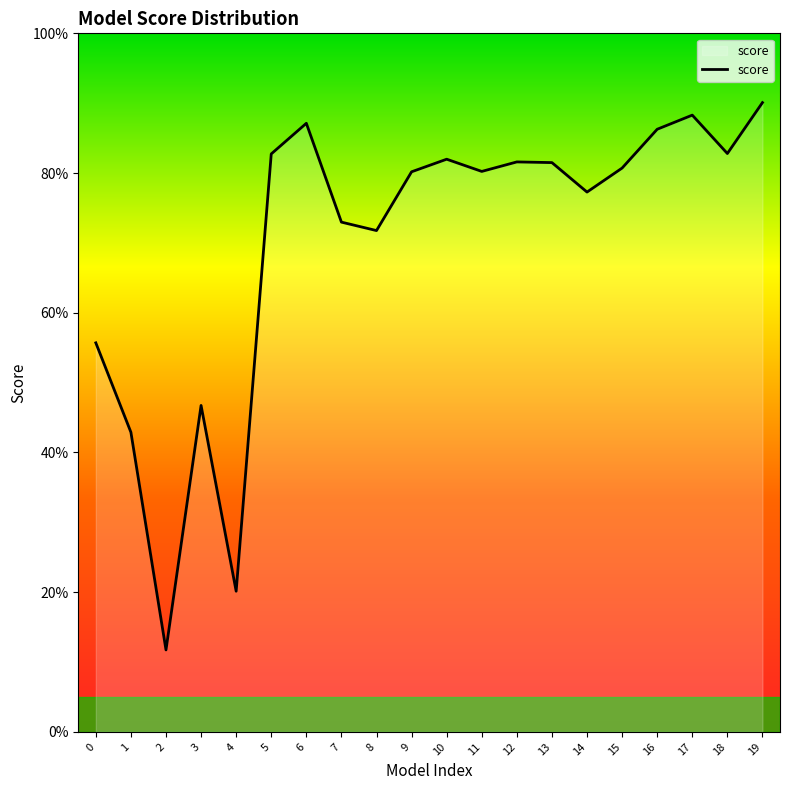

Rank the categories by value from lowest to highest.

2, 4, 1, 3, 0, 8, 7, 14, 9, 11, 15, 13, 12, 10, 5, 18, 16, 6, 17, 19